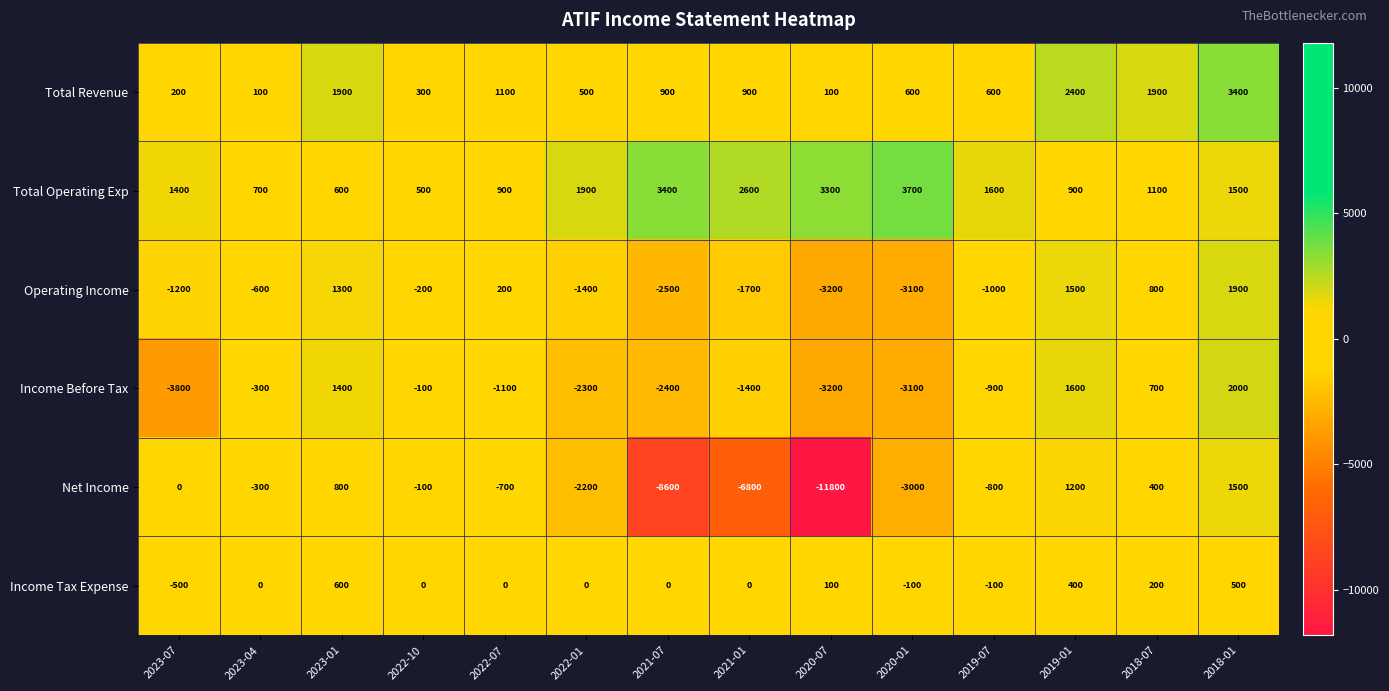

Where does the Total Operating Exp series first go above 1500?

2022-01